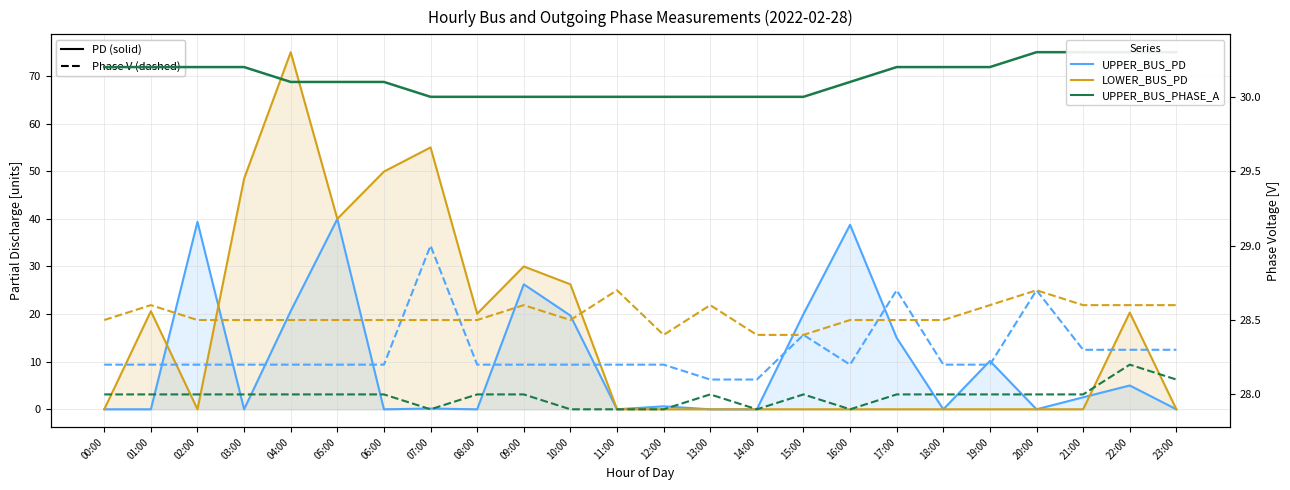

Does the chart have visible grid lines?

Yes